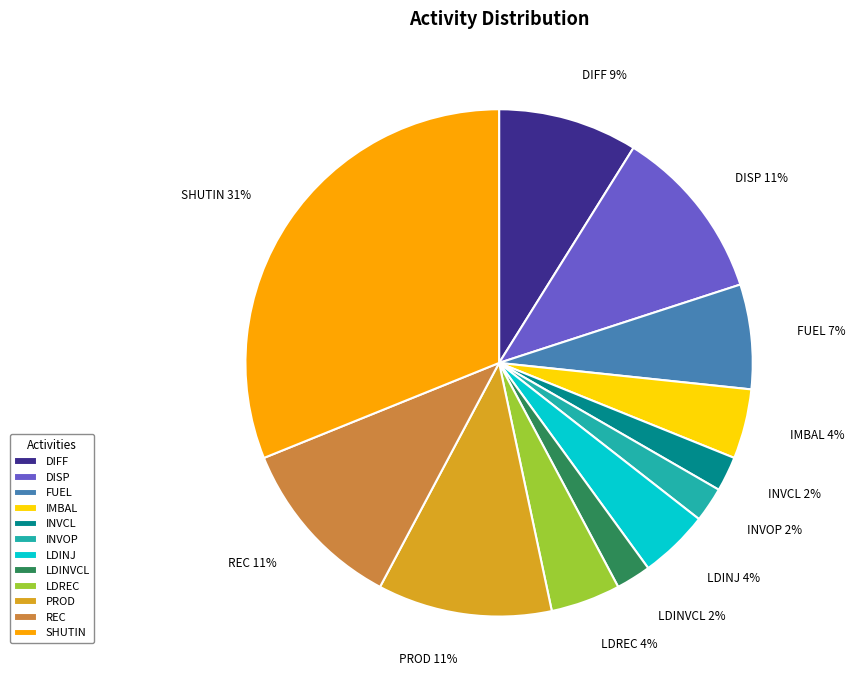

To the nearest percent, what is the combined percentage of INVCL and FUEL?

9%